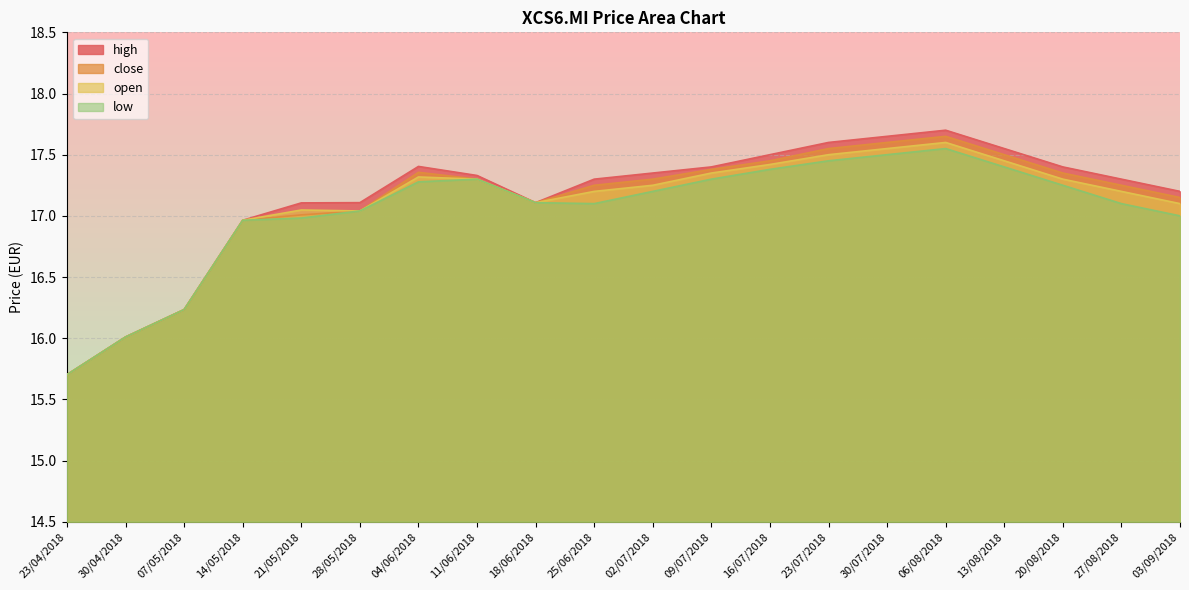

True or false: high and low intersect in this chart.

False